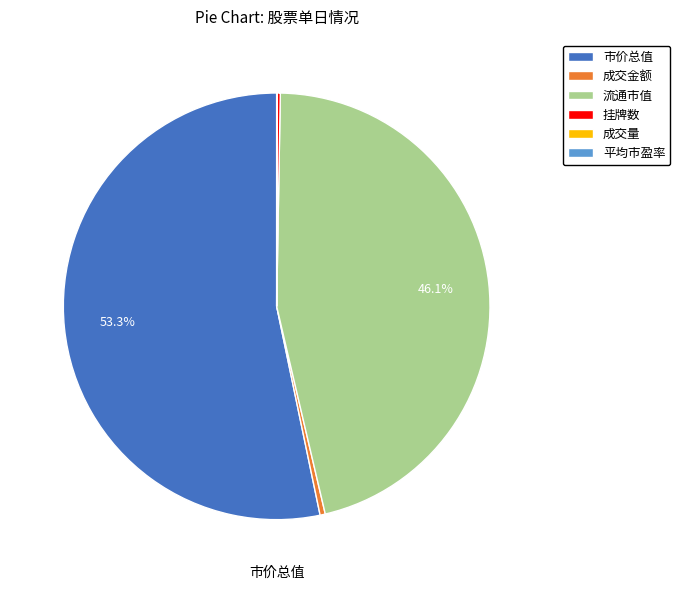

Does any single category account for the majority?

Yes